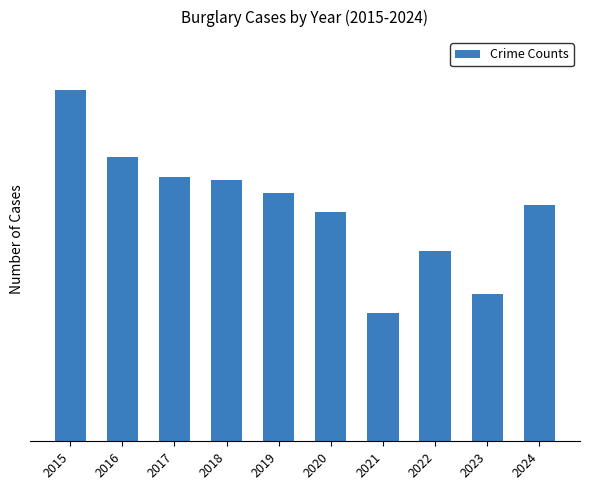

The chart shows a value of 489 at 2015. True or false?

True